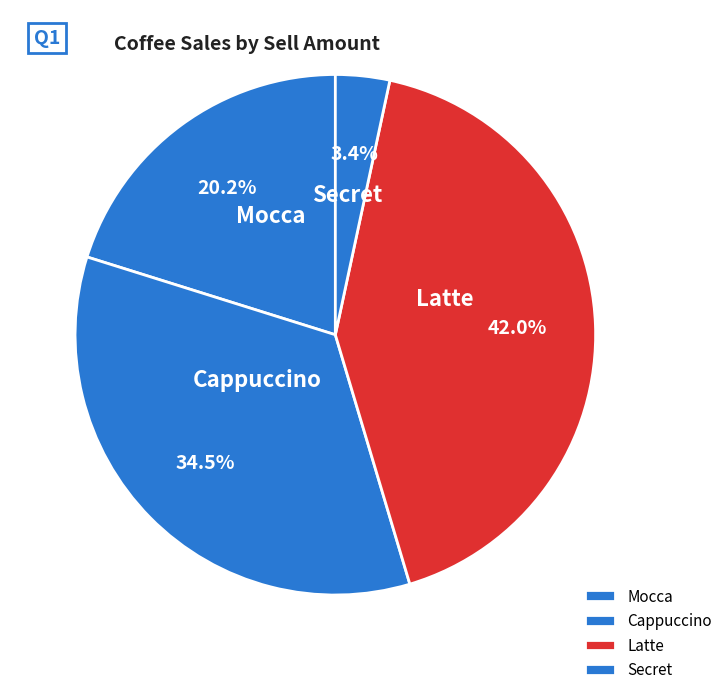

Between Secret and Cappuccino, which is larger?

Cappuccino